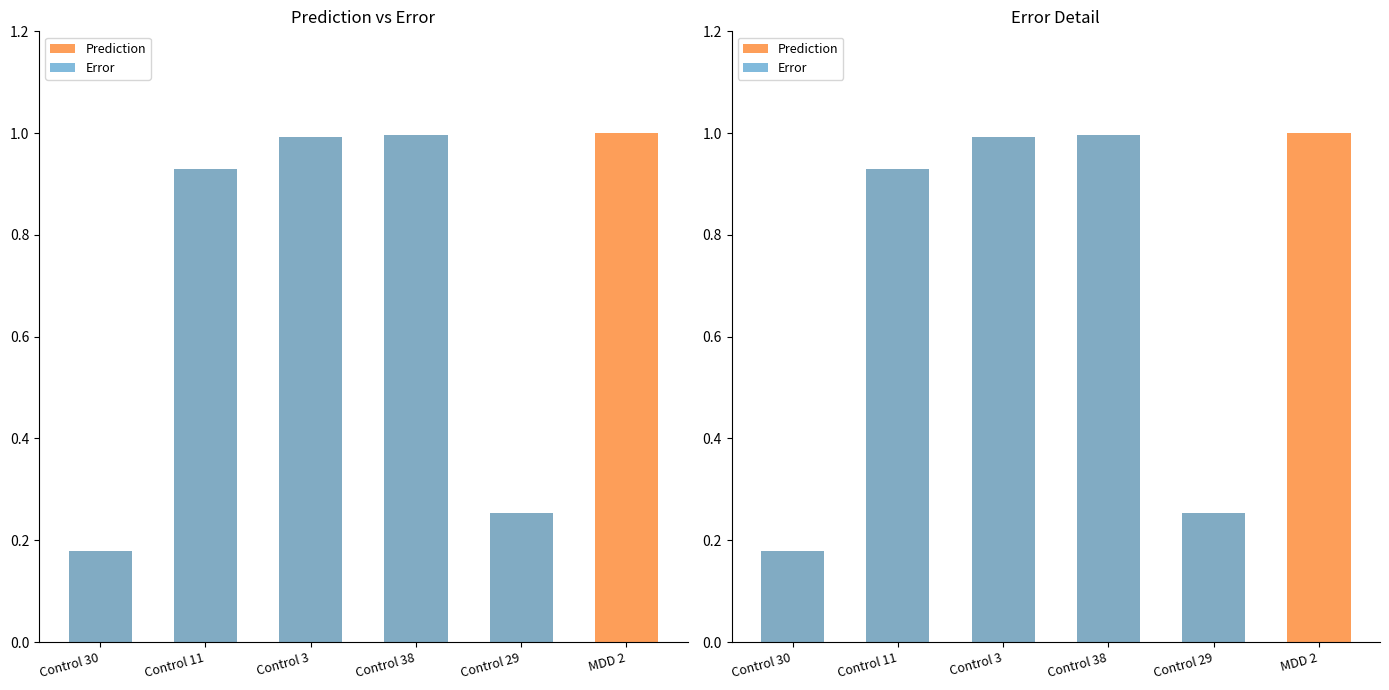

Rank the series at Control 30 from lowest to highest value.

Prediction, Error